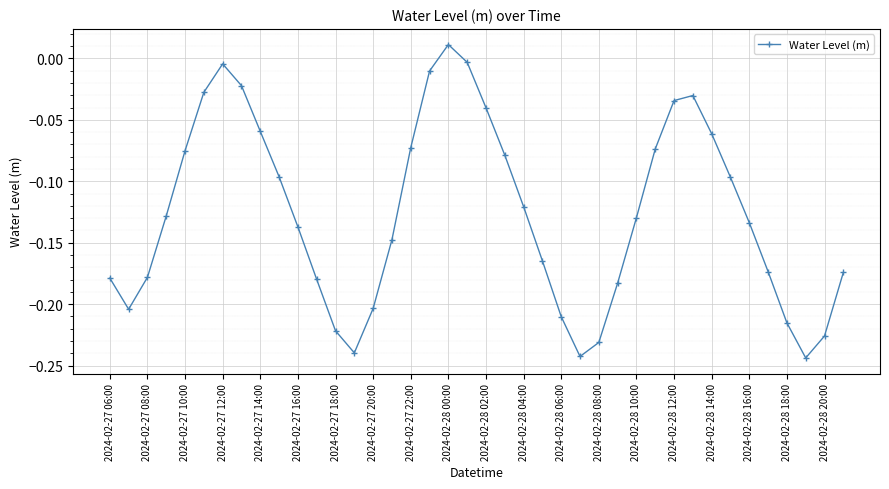

How many interior local peaks (higher than both neighbors) does the data have?

3